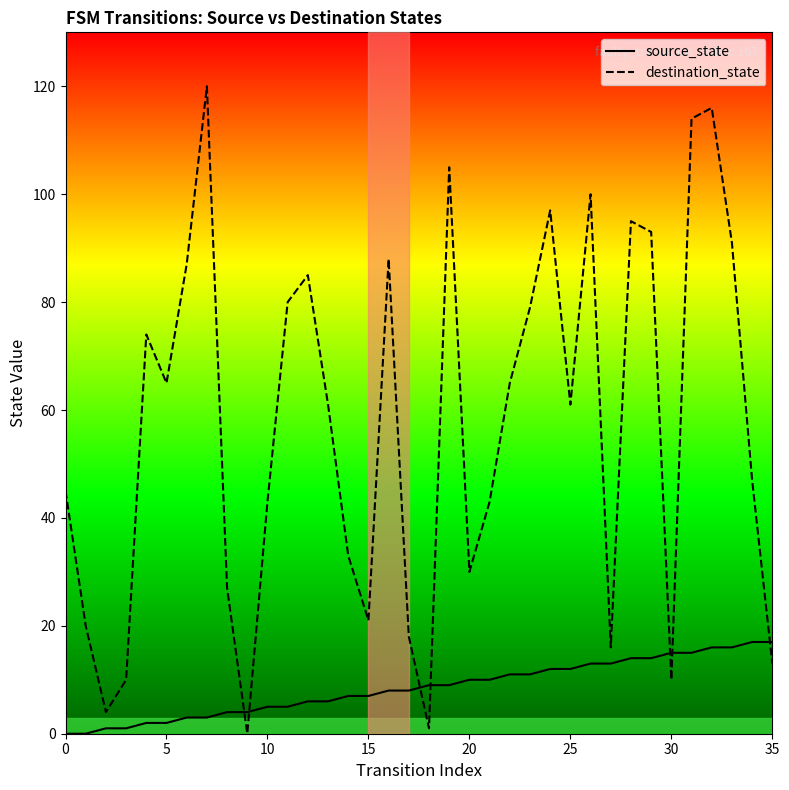

What is the maximum value for destination_state?

120